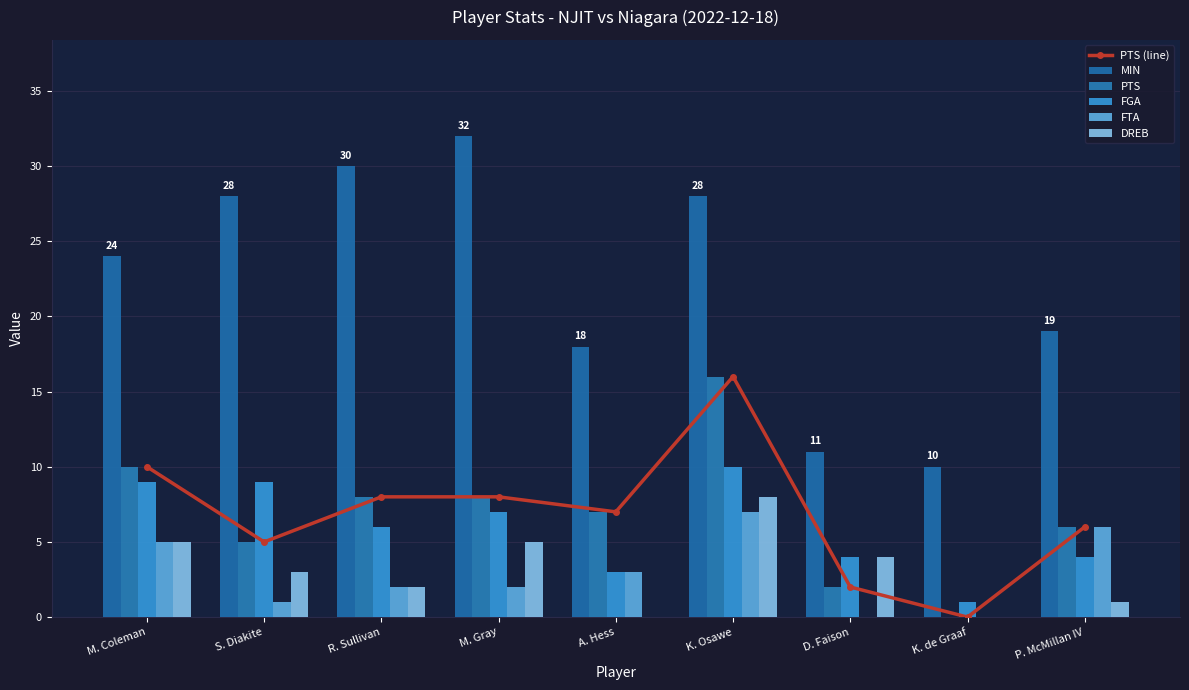

What is the label of the 4th bar from the left?

M. Gray